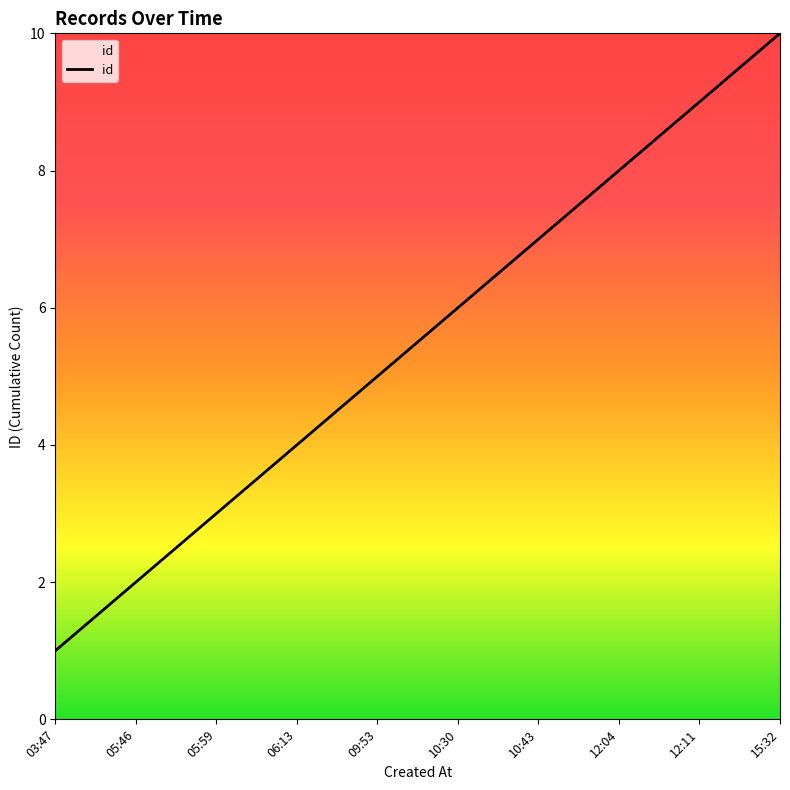

What is the difference between the maximum and minimum values?

9